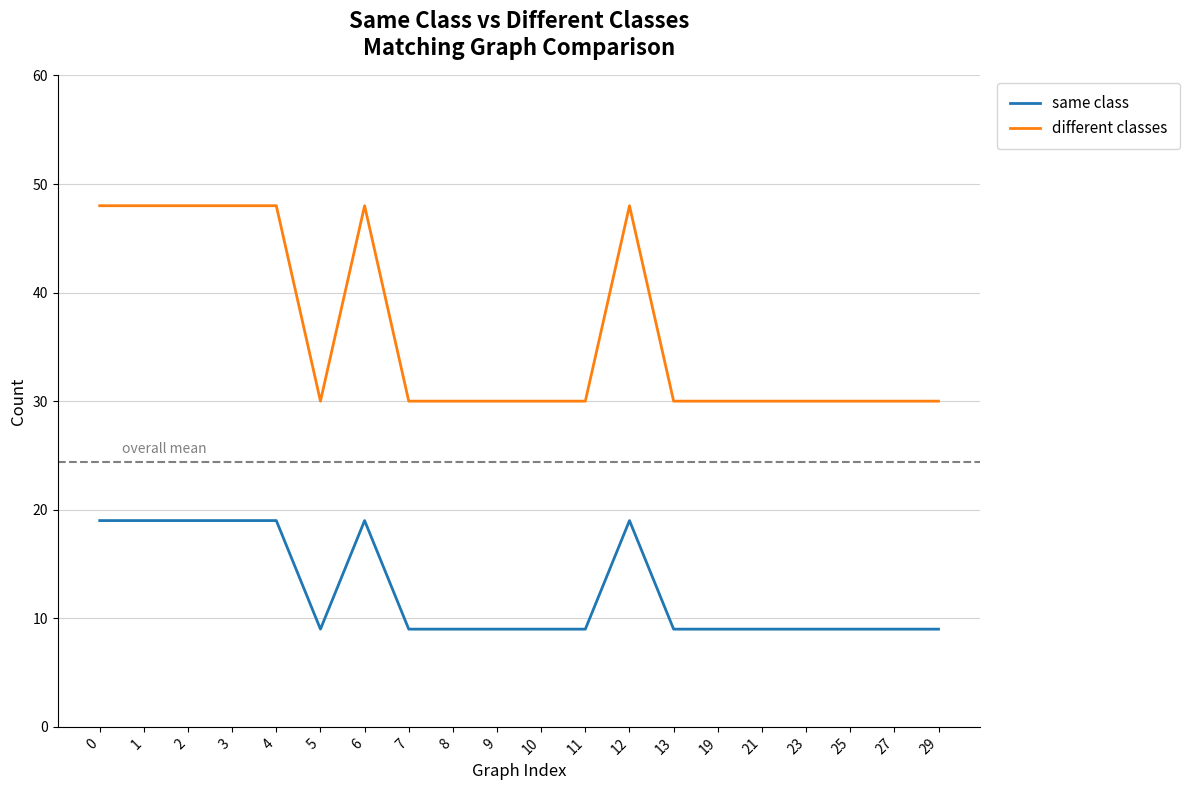

Does the chart have visible grid lines?

Yes